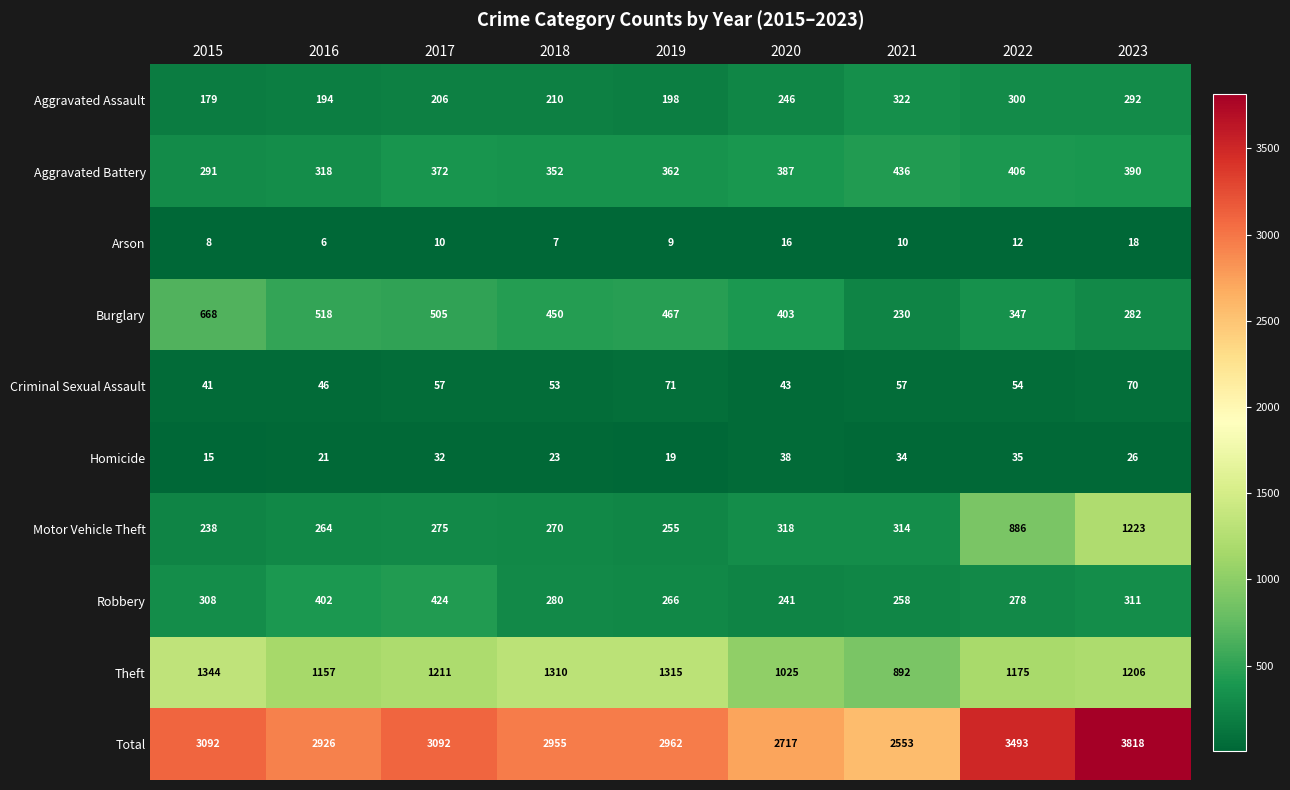

How many distinct data groups are displayed?

10